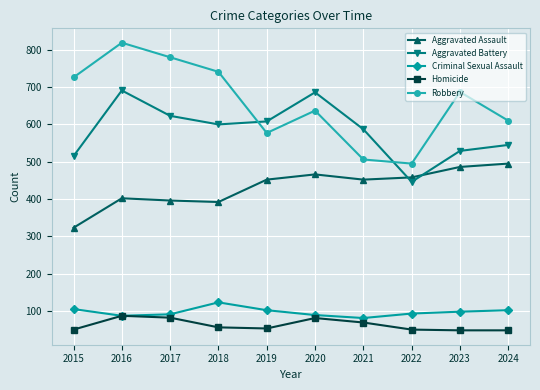

True or false: Homicide and Aggravated Battery intersect in this chart.

False